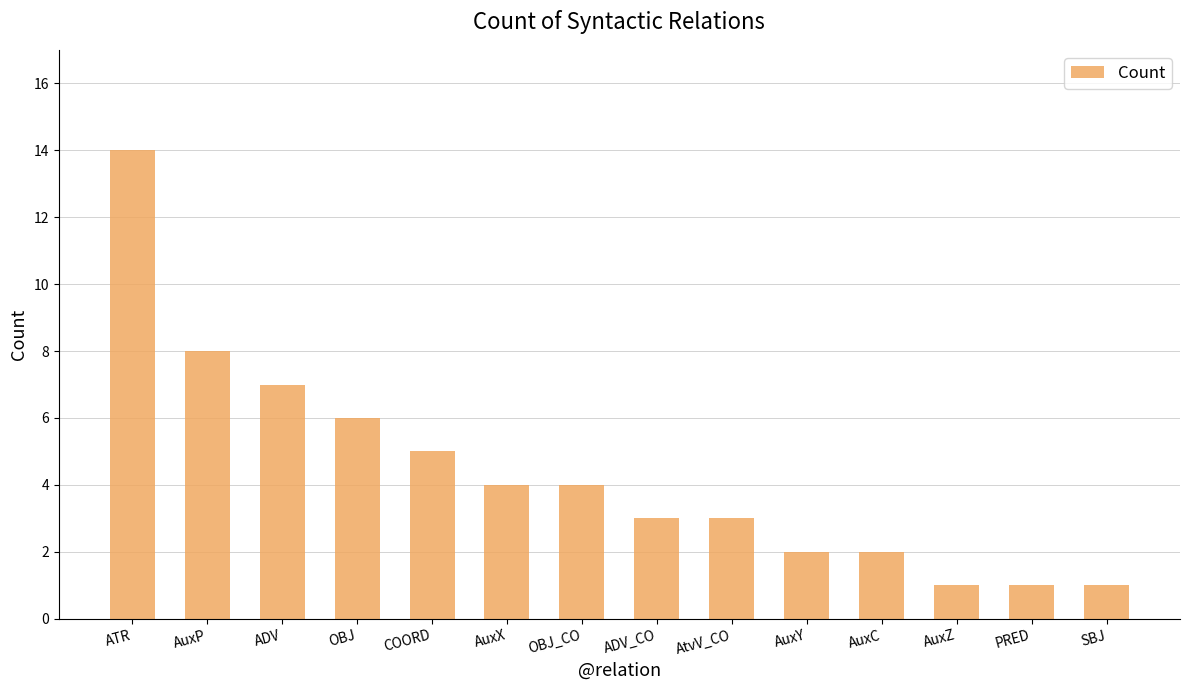

What is the label of the 1st bar from the right?

SBJ